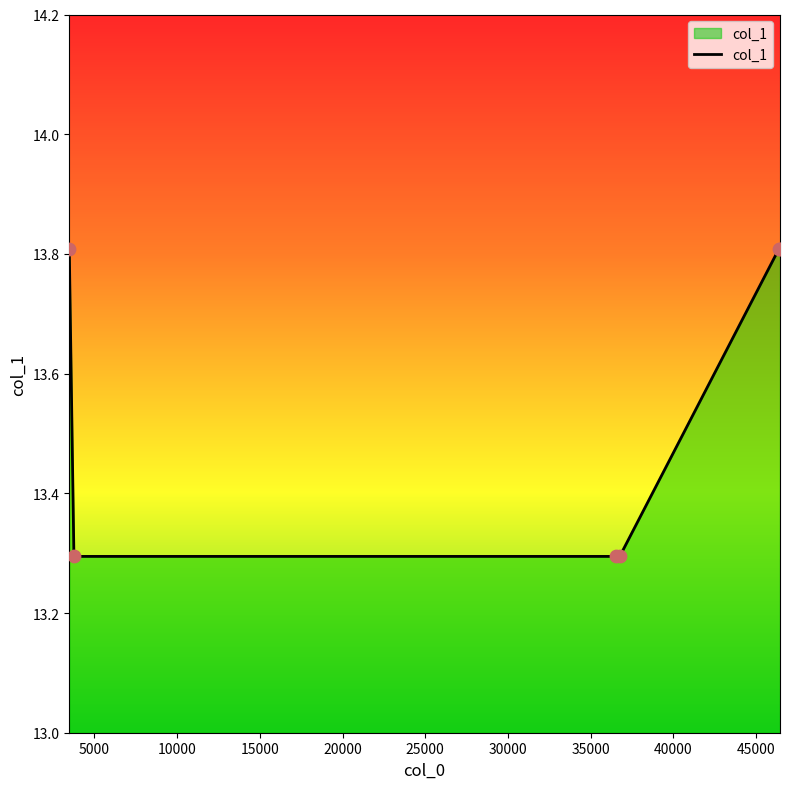

What is the difference between the maximum and minimum values?

0.5